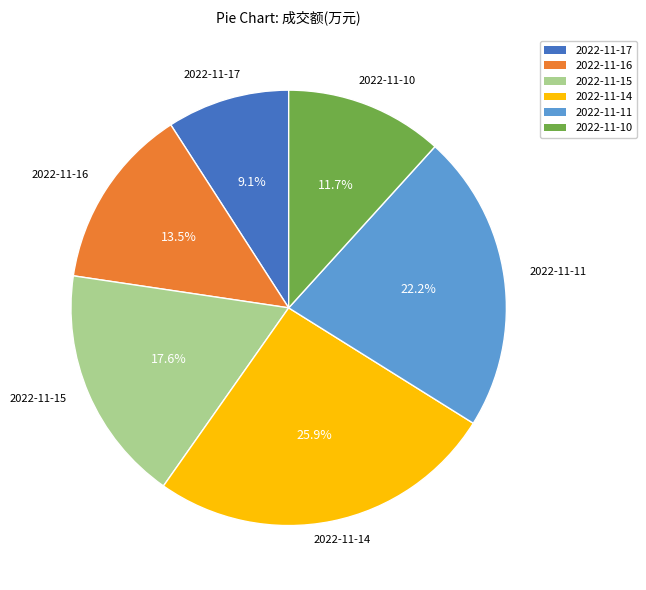

What is the ratio of the value at 2022-11-11 to the value at 2022-11-14?

0.9